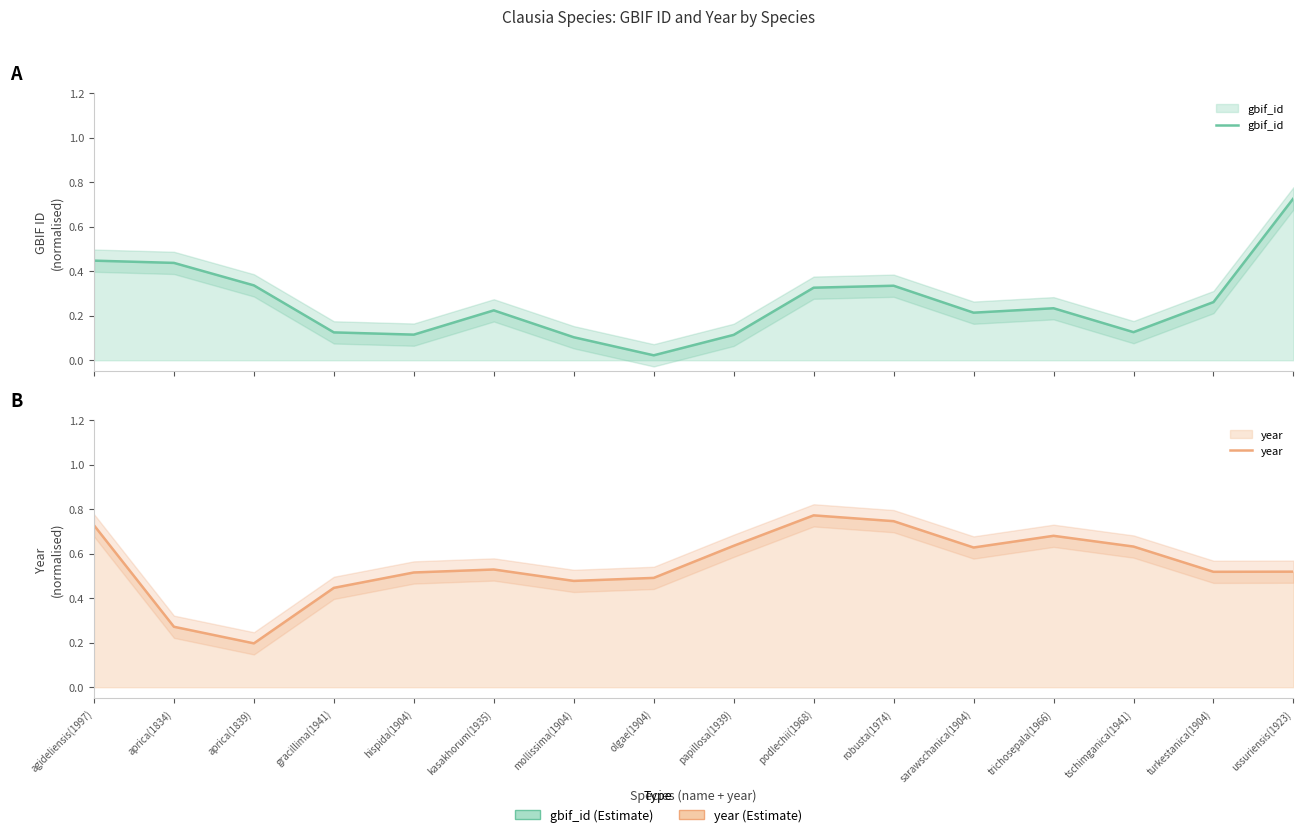

What is the total value across all series at papillosa(1939)?

0.7